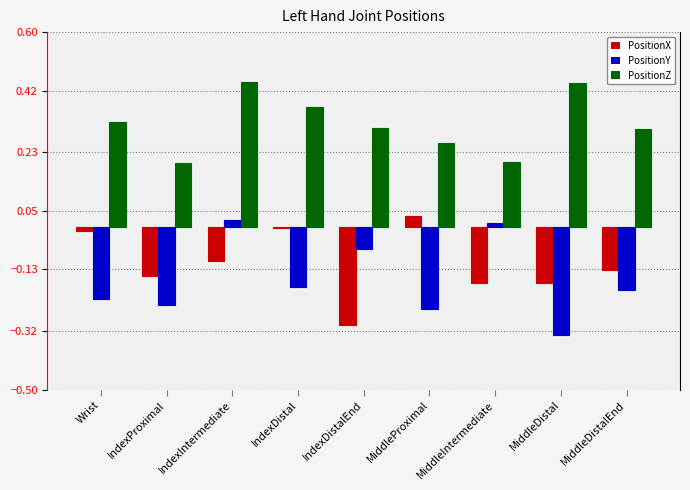

What is the difference between the highest and lowest values at MiddleDistal?

0.8